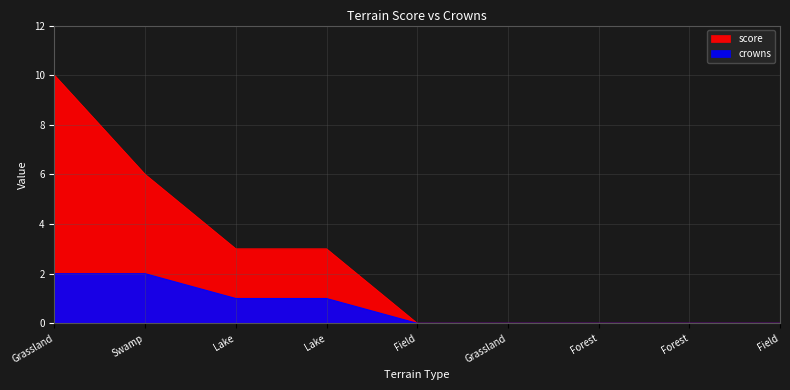

Rank the series by their average value, from lowest to highest.

crowns, score